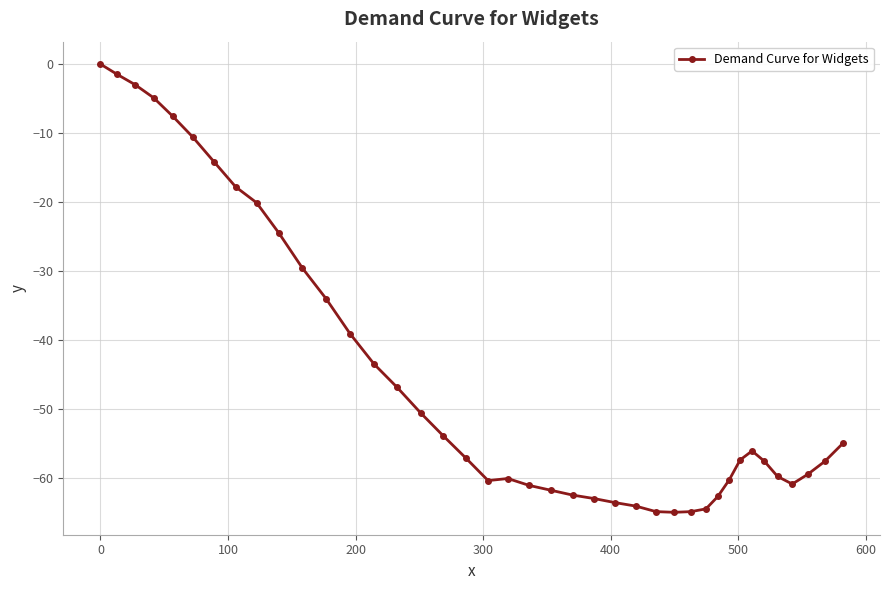

What is the difference between the maximum and second lowest values?

64.9